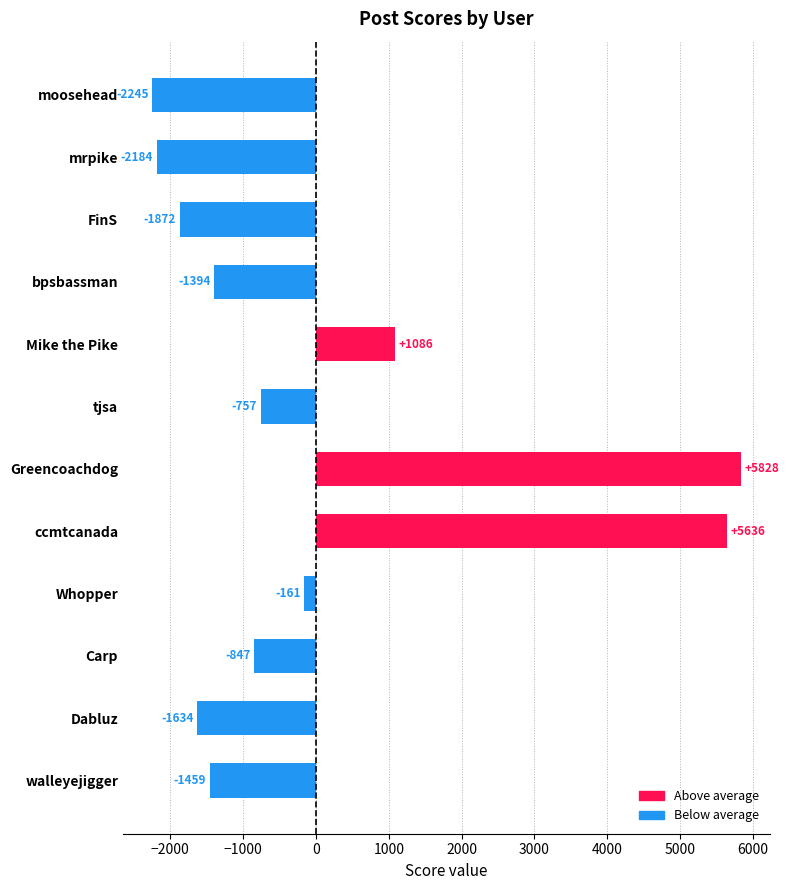

Which category has the lowest value across all series?

moosehead